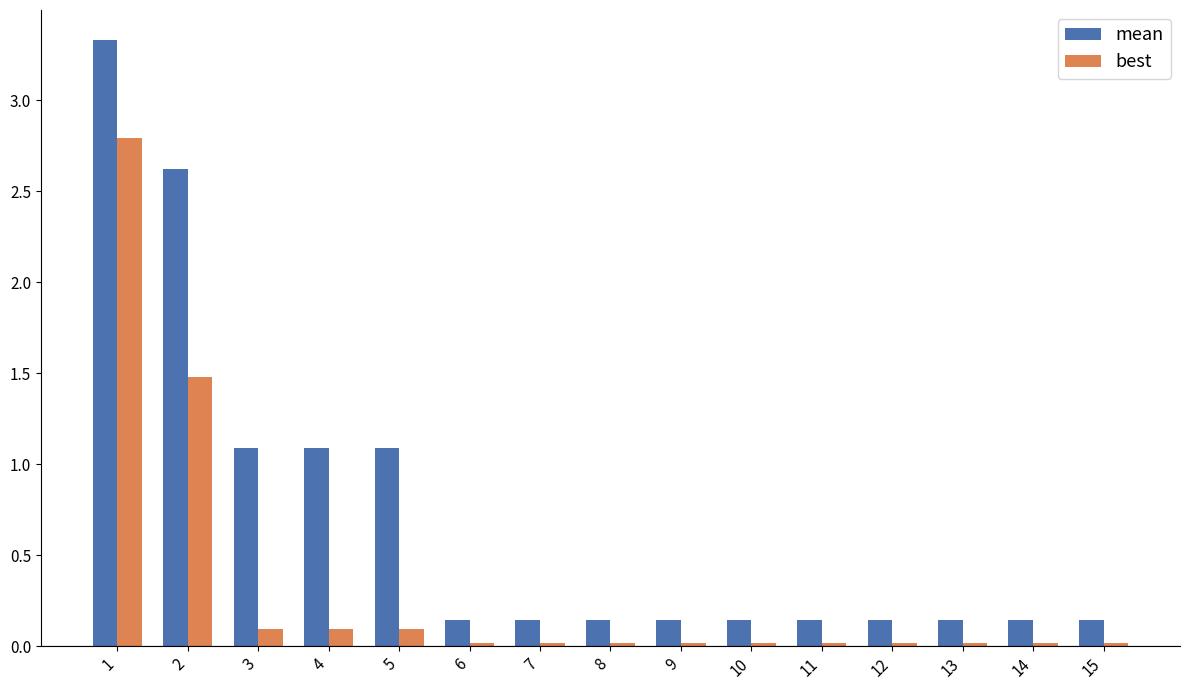

True or false: mean has a value of 0.1 at 11.

True